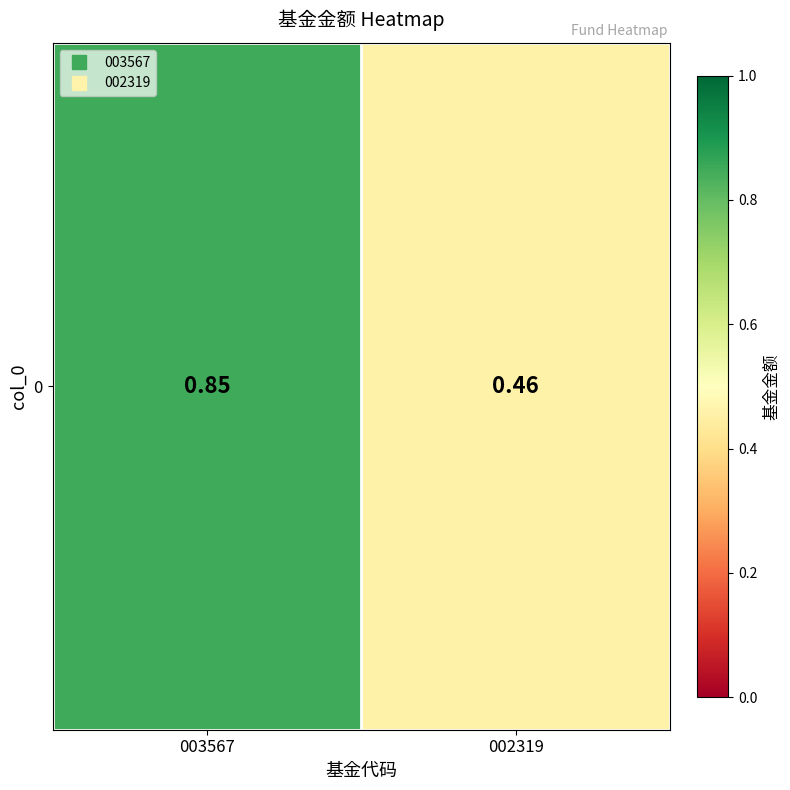

List the labels in order of value, largest first.

003567, 002319